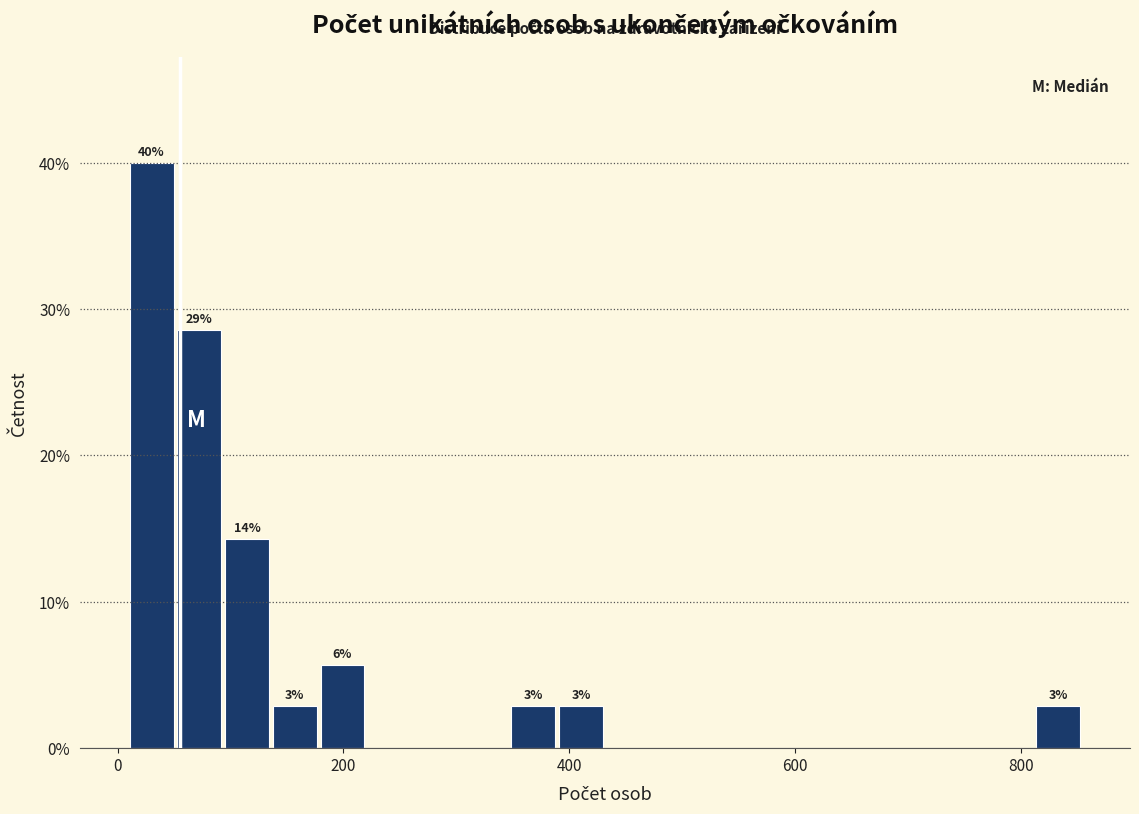

Read against the x-axis, roughly where is the centre of the tallest bar?

40